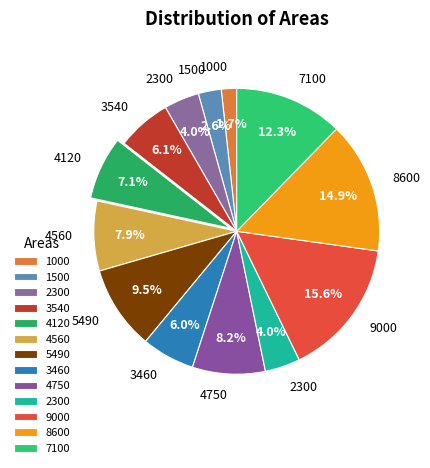

Count the number of slices in the pie.

13